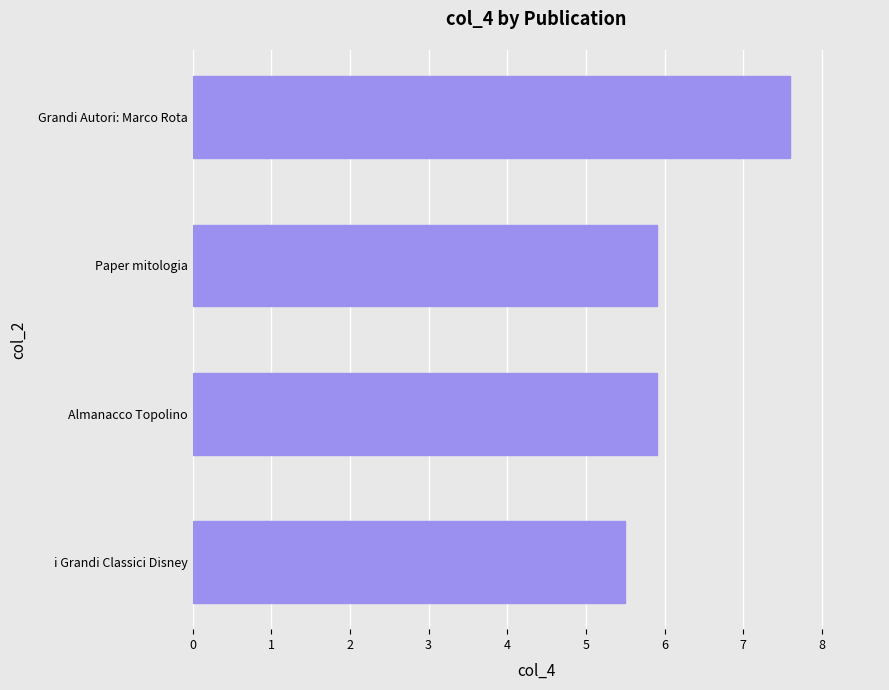

What value does the data have at Almanacco Topolino?

5.9